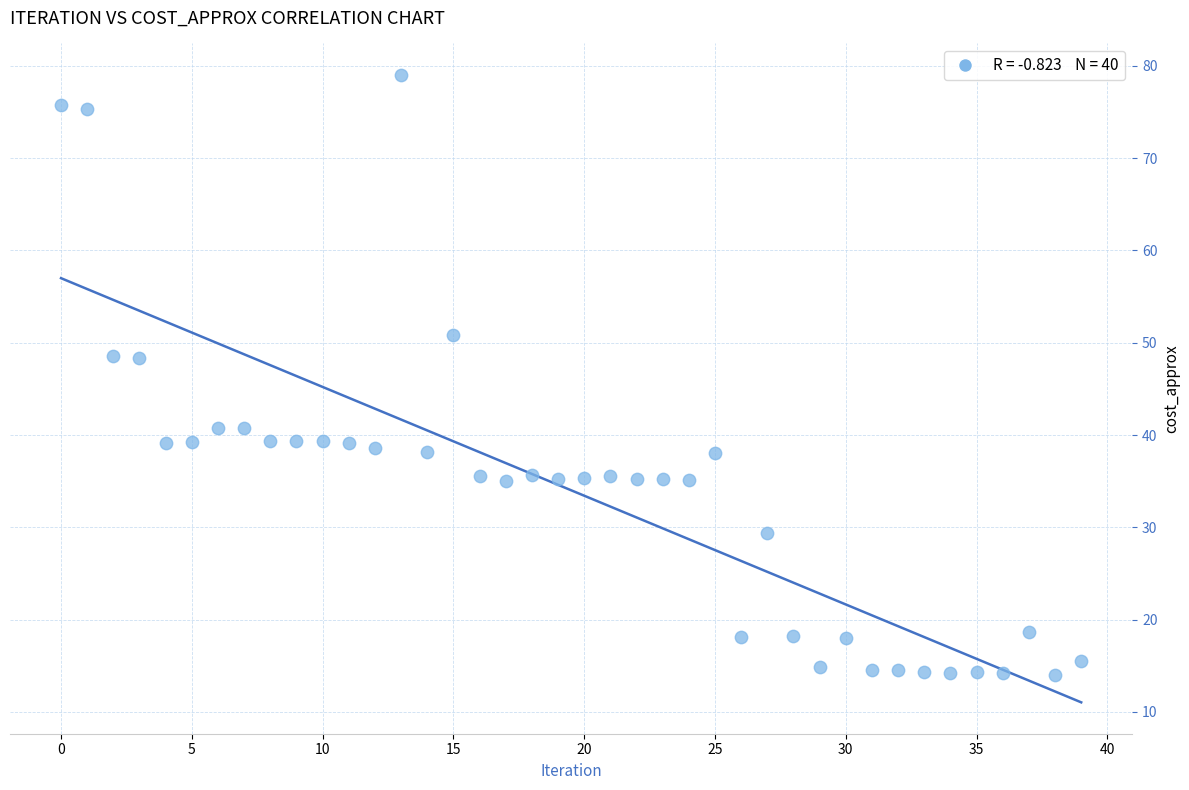

How many points are shown in the scatter plot?

40